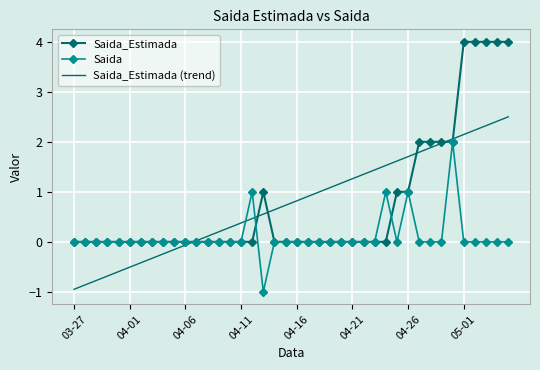

List the series in order of their peak value, lowest first.

Saida, Saida_Estimada (trend), Saida_Estimada